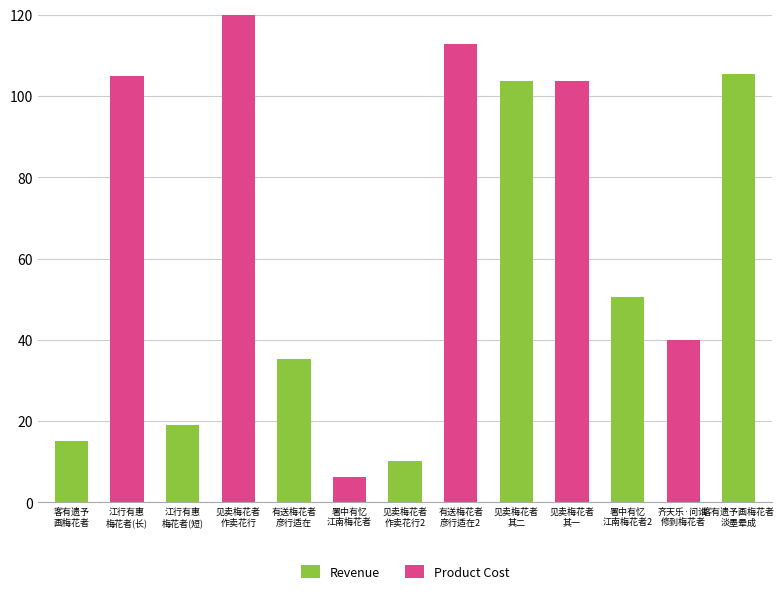

How many bars are there in each group?

2